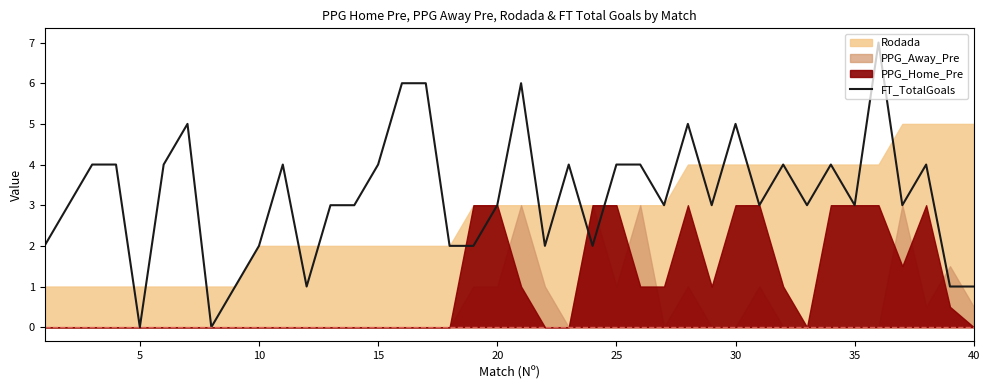

What is the average value?

3